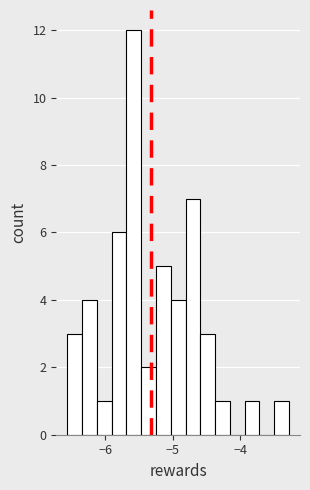

Around what value on the x-axis is the tallest bar? Give the approximate position of its centre, as read against the axis.

-5.6